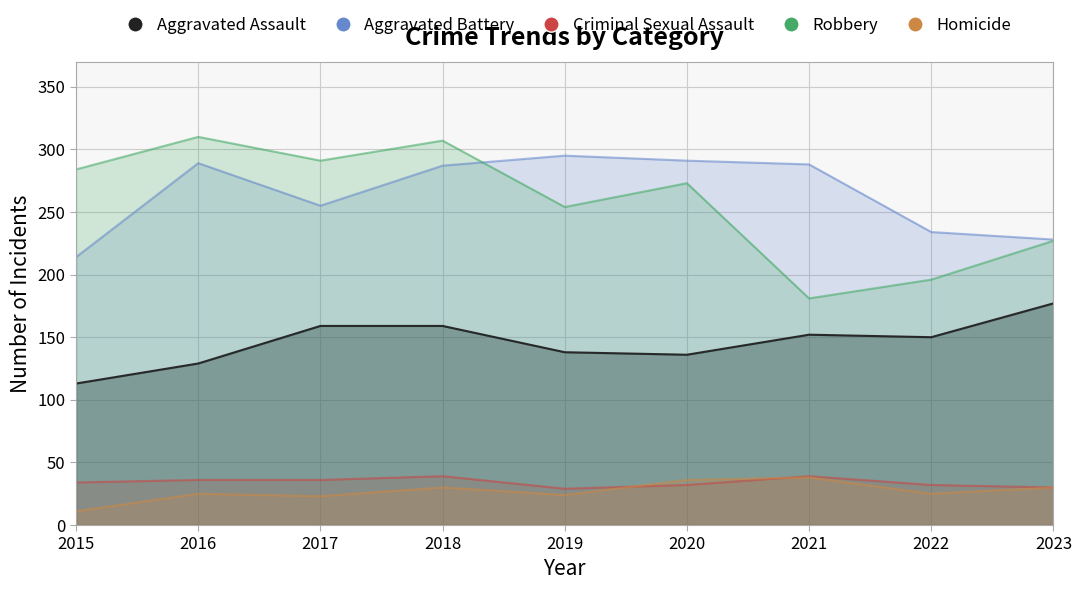

How many distinct data groups are displayed?

5